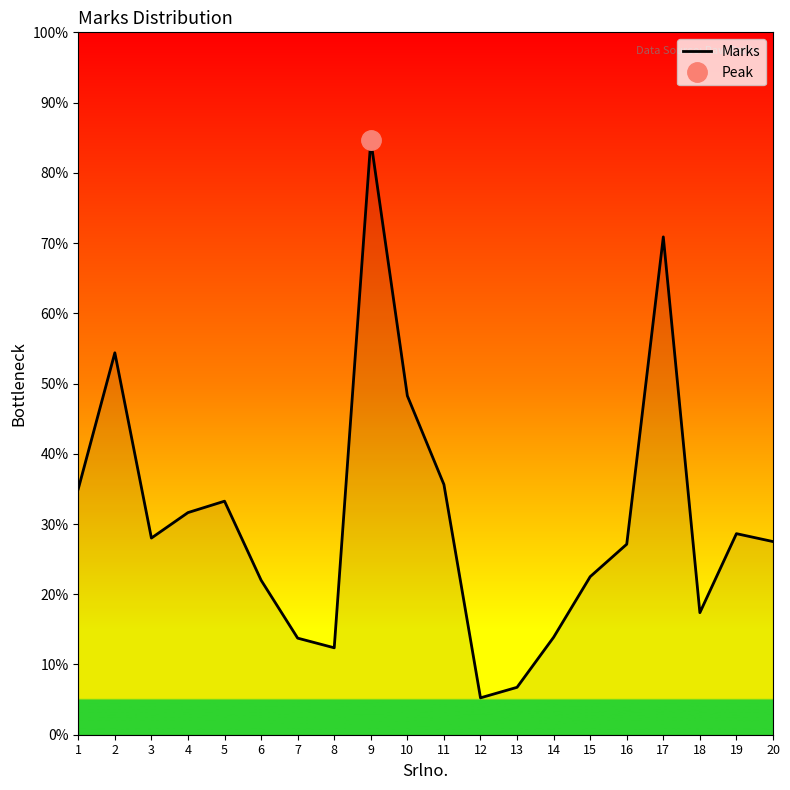

What is the sum of the values at 12 and 4?

295